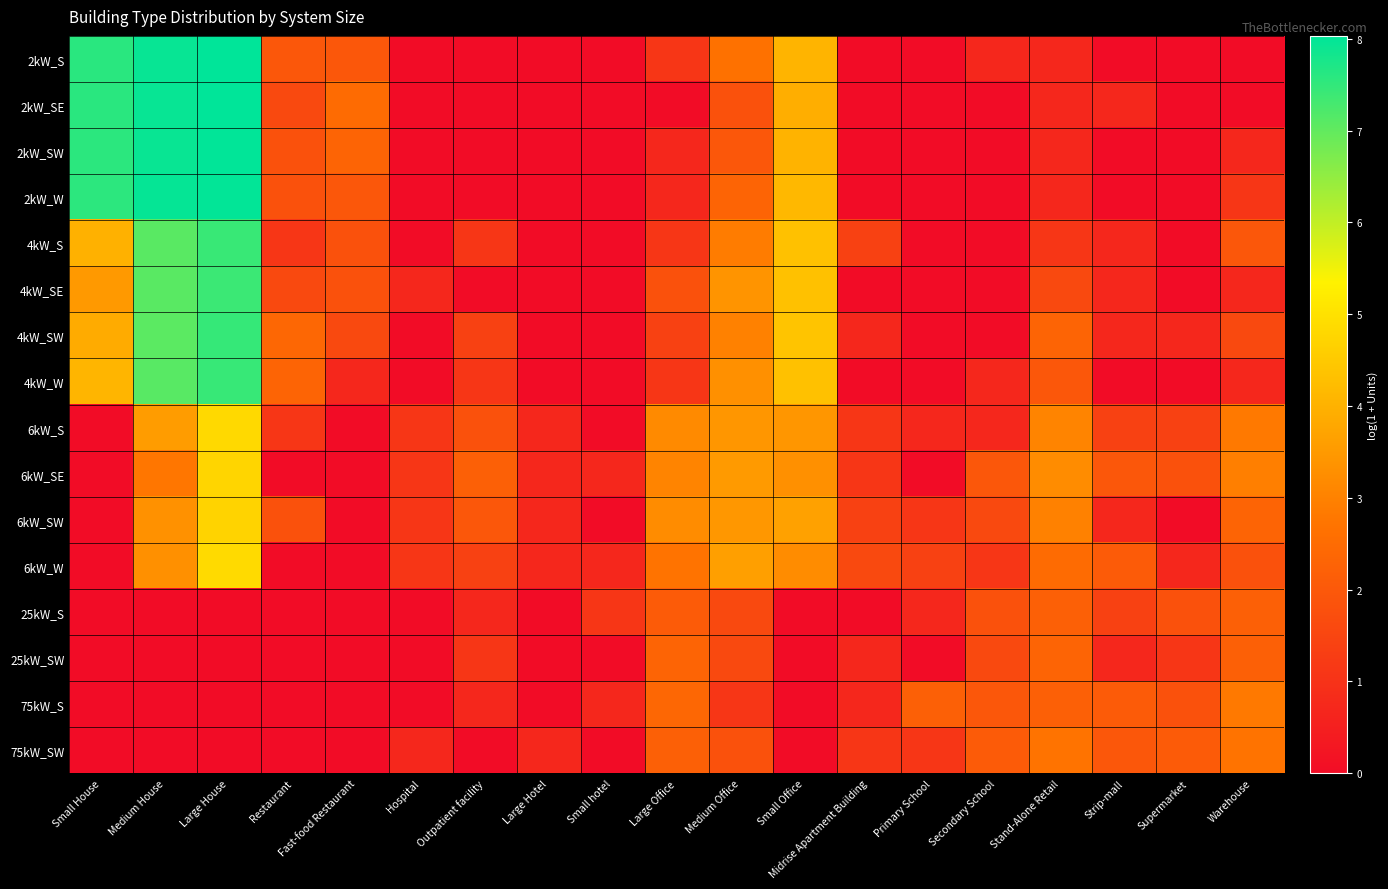

Reading left to right, extract all data points from this chart.

2kW_S: Small House=7.6	Medium House=7.9	Large House=8.0	Restaurant=1.9	Fast-food Restaurant=1.9	Hospital=0.0	Outpatient facility=0.0	Large Hotel=0.0	Small hotel=0.0	Large Office=1.1	Medium Office=2.6	Small Office=4.1	Midrise Apartment Building=0.0	Primary School=0.0	Secondary School=0.7	Stand-Alone Retail=0.7	Strip-mall=0.0	Supermarket=0.0	Warehouse=0.0
2kW_SE: Small House=7.6	Medium House=7.9	Large House=8.0	Restaurant=1.6	Fast-food Restaurant=2.5	Hospital=0.0	Outpatient facility=0.0	Large Hotel=0.0	Small hotel=0.0	Large Office=0.0	Medium Office=1.8	Small Office=3.9	Midrise Apartment Building=0.0	Primary School=0.0	Secondary School=0.0	Stand-Alone Retail=0.7	Strip-mall=0.7	Supermarket=0.0	Warehouse=0.0
2kW_SW: Small House=7.6	Medium House=7.9	Large House=8.0	Restaurant=1.8	Fast-food Restaurant=2.3	Hospital=0.0	Outpatient facility=0.0	Large Hotel=0.0	Small hotel=0.0	Large Office=0.7	Medium Office=1.9	Small Office=4.0	Midrise Apartment Building=0.0	Primary School=0.0	Secondary School=0.0	Stand-Alone Retail=0.7	Strip-mall=0.0	Supermarket=0.0	Warehouse=0.7
2kW_W: Small House=7.5	Medium House=8.0	Large House=8.0	Restaurant=1.8	Fast-food Restaurant=1.9	Hospital=0.0	Outpatient facility=0.0	Large Hotel=0.0	Small hotel=0.0	Large Office=0.7	Medium Office=2.3	Small Office=4.1	Midrise Apartment Building=0.0	Primary School=0.0	Secondary School=0.0	Stand-Alone Retail=0.7	Strip-mall=0.0	Supermarket=0.0	Warehouse=1.1
4kW_S: Small House=4.0	Medium House=7.1	Large House=7.4	Restaurant=1.1	Fast-food Restaurant=1.8	Hospital=0.0	Outpatient facility=1.1	Large Hotel=0.0	Small hotel=0.0	Large Office=1.1	Medium Office=2.9	Small Office=4.3	Midrise Apartment Building=1.4	Primary School=0.0	Secondary School=0.0	Stand-Alone Retail=1.1	Strip-mall=0.7	Supermarket=0.0	Warehouse=1.9
4kW_SE: Small House=3.5	Medium House=7.1	Large House=7.4	Restaurant=1.6	Fast-food Restaurant=1.8	Hospital=0.7	Outpatient facility=0.0	Large Hotel=0.0	Small hotel=0.0	Large Office=1.8	Medium Office=3.4	Small Office=4.3	Midrise Apartment Building=0.0	Primary School=0.0	Secondary School=0.0	Stand-Alone Retail=1.6	Strip-mall=0.7	Supermarket=0.0	Warehouse=0.7
4kW_SW: Small House=3.9	Medium House=7.1	Large House=7.5	Restaurant=2.4	Fast-food Restaurant=1.6	Hospital=0.0	Outpatient facility=1.4	Large Hotel=0.0	Small hotel=0.0	Large Office=1.4	Medium Office=3.0	Small Office=4.4	Midrise Apartment Building=0.7	Primary School=0.0	Secondary School=0.0	Stand-Alone Retail=2.3	Strip-mall=0.7	Supermarket=0.7	Warehouse=1.6
4kW_W: Small House=4.1	Medium House=7.1	Large House=7.4	Restaurant=2.3	Fast-food Restaurant=0.7	Hospital=0.0	Outpatient facility=1.1	Large Hotel=0.0	Small hotel=0.0	Large Office=1.1	Medium Office=3.3	Small Office=4.3	Midrise Apartment Building=0.0	Primary School=0.0	Secondary School=0.7	Stand-Alone Retail=1.9	Strip-mall=0.0	Supermarket=0.0	Warehouse=0.7
6kW_S: Small House=0.0	Medium House=3.6	Large House=4.8	Restaurant=1.1	Fast-food Restaurant=0.0	Hospital=1.1	Outpatient facility=1.8	Large Hotel=0.7	Small hotel=0.0	Large Office=3.2	Medium Office=3.4	Small Office=3.4	Midrise Apartment Building=1.1	Primary School=0.7	Secondary School=0.7	Stand-Alone Retail=3.0	Strip-mall=1.4	Supermarket=1.4	Warehouse=2.8
6kW_SE: Small House=0.0	Medium House=2.8	Large House=4.7	Restaurant=0.0	Fast-food Restaurant=0.0	Hospital=1.1	Outpatient facility=2.2	Large Hotel=0.7	Small hotel=0.7	Large Office=3.0	Medium Office=3.5	Small Office=3.3	Midrise Apartment Building=1.1	Primary School=0.0	Secondary School=1.9	Stand-Alone Retail=3.2	Strip-mall=1.9	Supermarket=1.8	Warehouse=2.9
6kW_SW: Small House=0.0	Medium House=3.3	Large House=4.7	Restaurant=1.8	Fast-food Restaurant=0.0	Hospital=1.1	Outpatient facility=1.9	Large Hotel=0.7	Small hotel=0.0	Large Office=3.2	Medium Office=3.5	Small Office=3.7	Midrise Apartment Building=1.4	Primary School=1.1	Secondary School=1.6	Stand-Alone Retail=3.0	Strip-mall=0.7	Supermarket=0.0	Warehouse=2.3
6kW_W: Small House=0.0	Medium House=3.3	Large House=4.9	Restaurant=0.0	Fast-food Restaurant=0.0	Hospital=1.1	Outpatient facility=1.4	Large Hotel=0.7	Small hotel=0.7	Large Office=2.7	Medium Office=3.6	Small Office=3.2	Midrise Apartment Building=1.6	Primary School=1.4	Secondary School=1.1	Stand-Alone Retail=2.5	Strip-mall=2.1	Supermarket=0.7	Warehouse=1.8
25kW_S: Small House=0.0	Medium House=0.0	Large House=0.0	Restaurant=0.0	Fast-food Restaurant=0.0	Hospital=0.0	Outpatient facility=0.7	Large Hotel=0.0	Small hotel=1.1	Large Office=2.1	Medium Office=1.6	Small Office=0.0	Midrise Apartment Building=0.0	Primary School=0.7	Secondary School=1.8	Stand-Alone Retail=2.2	Strip-mall=1.4	Supermarket=1.8	Warehouse=2.2
25kW_SW: Small House=0.0	Medium House=0.0	Large House=0.0	Restaurant=0.0	Fast-food Restaurant=0.0	Hospital=0.0	Outpatient facility=1.1	Large Hotel=0.0	Small hotel=0.0	Large Office=2.3	Medium Office=1.6	Small Office=0.0	Midrise Apartment Building=0.7	Primary School=0.0	Secondary School=1.6	Stand-Alone Retail=2.3	Strip-mall=0.7	Supermarket=1.1	Warehouse=2.2
75kW_S: Small House=0.0	Medium House=0.0	Large House=0.0	Restaurant=0.0	Fast-food Restaurant=0.0	Hospital=0.0	Outpatient facility=0.7	Large Hotel=0.0	Small hotel=0.7	Large Office=2.4	Medium Office=1.1	Small Office=0.0	Midrise Apartment Building=0.7	Primary School=2.2	Secondary School=1.9	Stand-Alone Retail=2.2	Strip-mall=2.1	Supermarket=1.8	Warehouse=2.8
75kW_SW: Small House=0.0	Medium House=0.0	Large House=0.0	Restaurant=0.0	Fast-food Restaurant=0.0	Hospital=0.7	Outpatient facility=0.0	Large Hotel=0.7	Small hotel=0.0	Large Office=2.2	Medium Office=1.8	Small Office=0.0	Midrise Apartment Building=1.1	Primary School=1.1	Secondary School=2.1	Stand-Alone Retail=2.7	Strip-mall=1.9	Supermarket=2.1	Warehouse=2.7